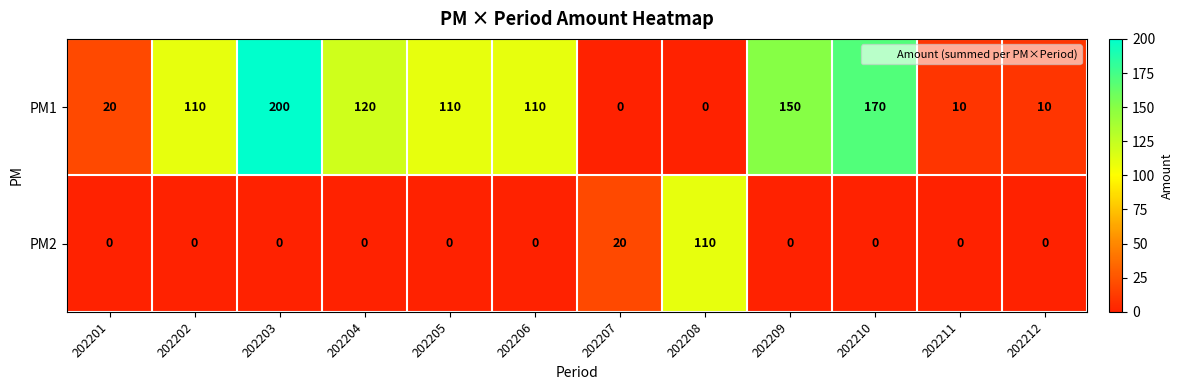

What is the sum of the PM1 values at 202202 and 202204?

230